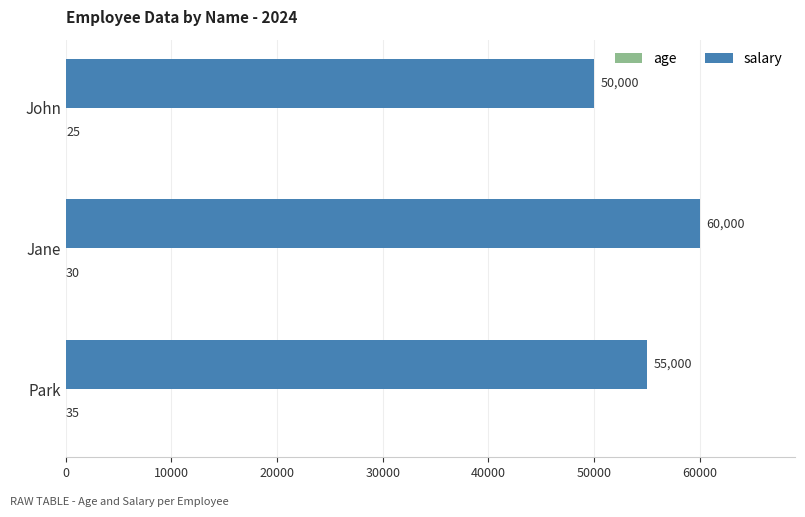

What is the sum of the salary values at Park and Jane?

115000